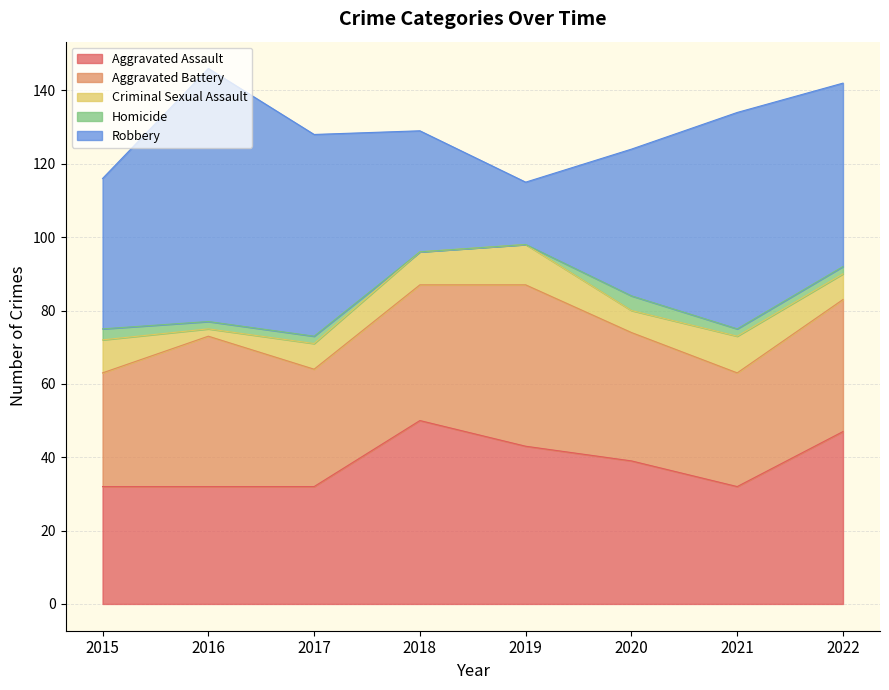

How many data points does each series have?

8